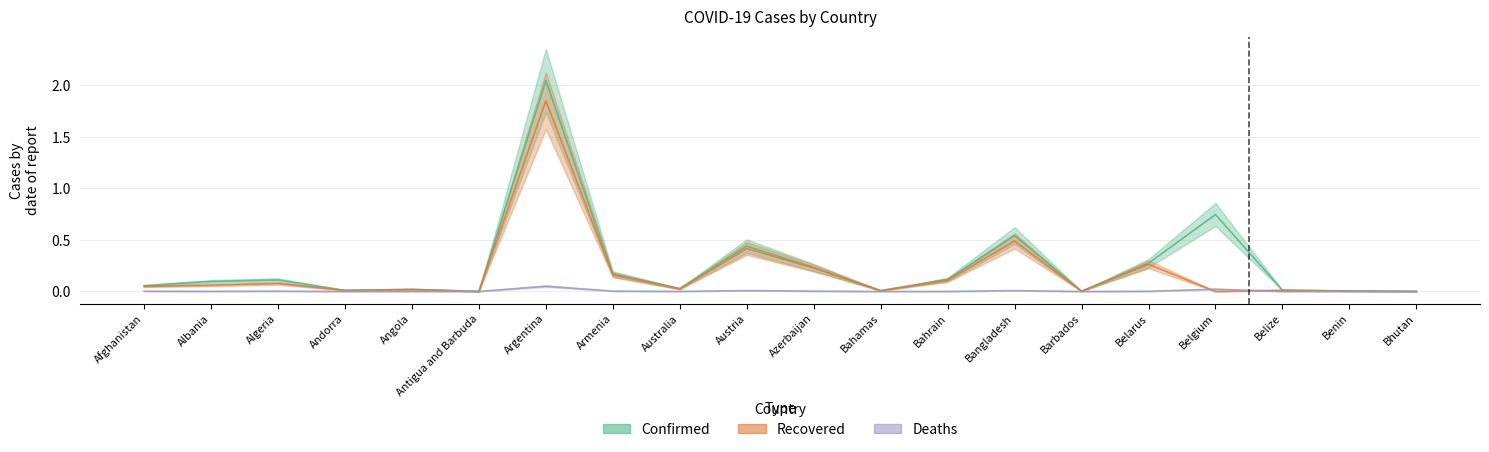

Reading left to right, extract all data points from this chart.

Confirmed: 0.1	0.1	0.1	0.0	0.0	0.0	2.0	0.2	0.0	0.4	0.2	0.0	0.1	0.5	0.0	0.3	0.7	0.0	0.0	0.0
Recovered: 0.0	0.1	0.1	0.0	0.0	0.0	1.8	0.2	0.0	0.4	0.2	0.0	0.1	0.5	0.0	0.3	0.0	0.0	0.0	0.0
Deaths: 0.0	0.0	0.0	0.0	0.0	0.0	0.1	0.0	0.0	0.0	0.0	0.0	0.0	0.0	0.0	0.0	0.0	0.0	0.0	0.0